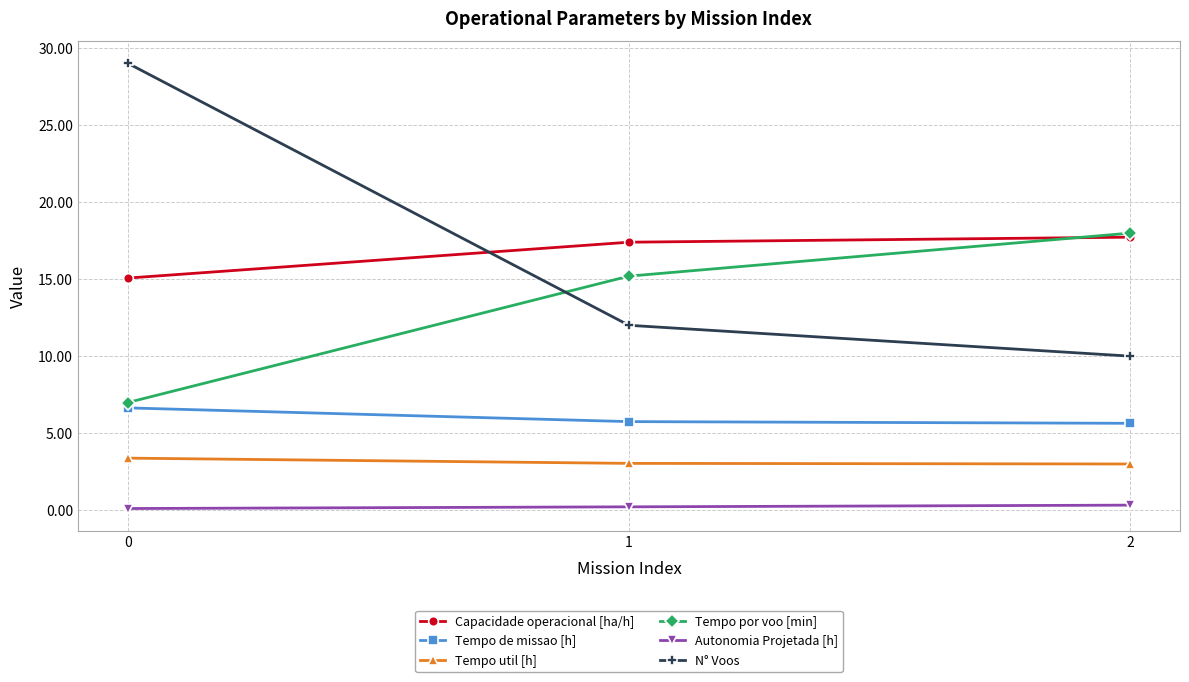

Does the chart display data point markers on the line(s)?

Yes